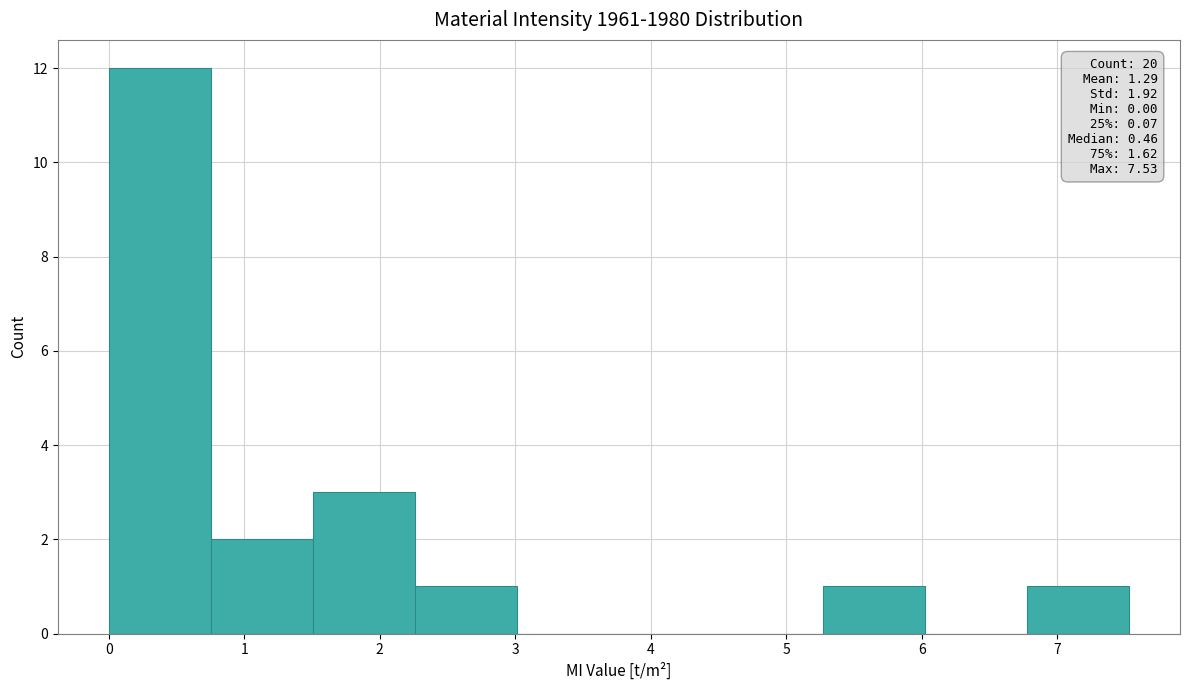

Which range on the x-axis has the tallest bar?

0.0 to 0.8